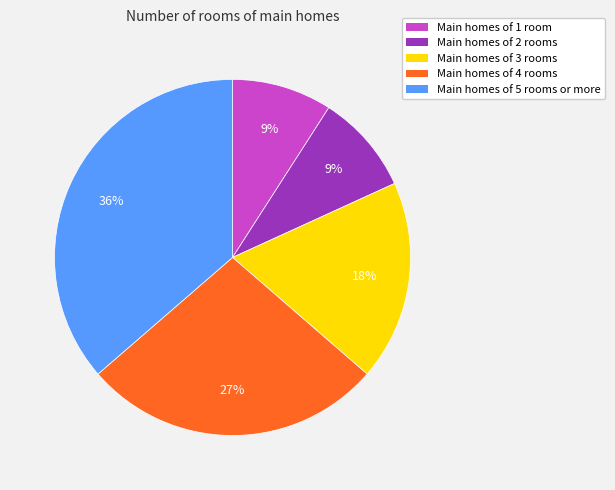

The Main homes of 2 rooms slice represents 9% of the pie. True or false?

True